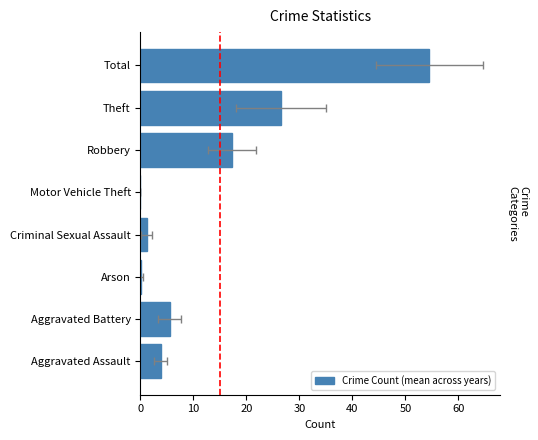

What is the greatest value displayed?

54.5